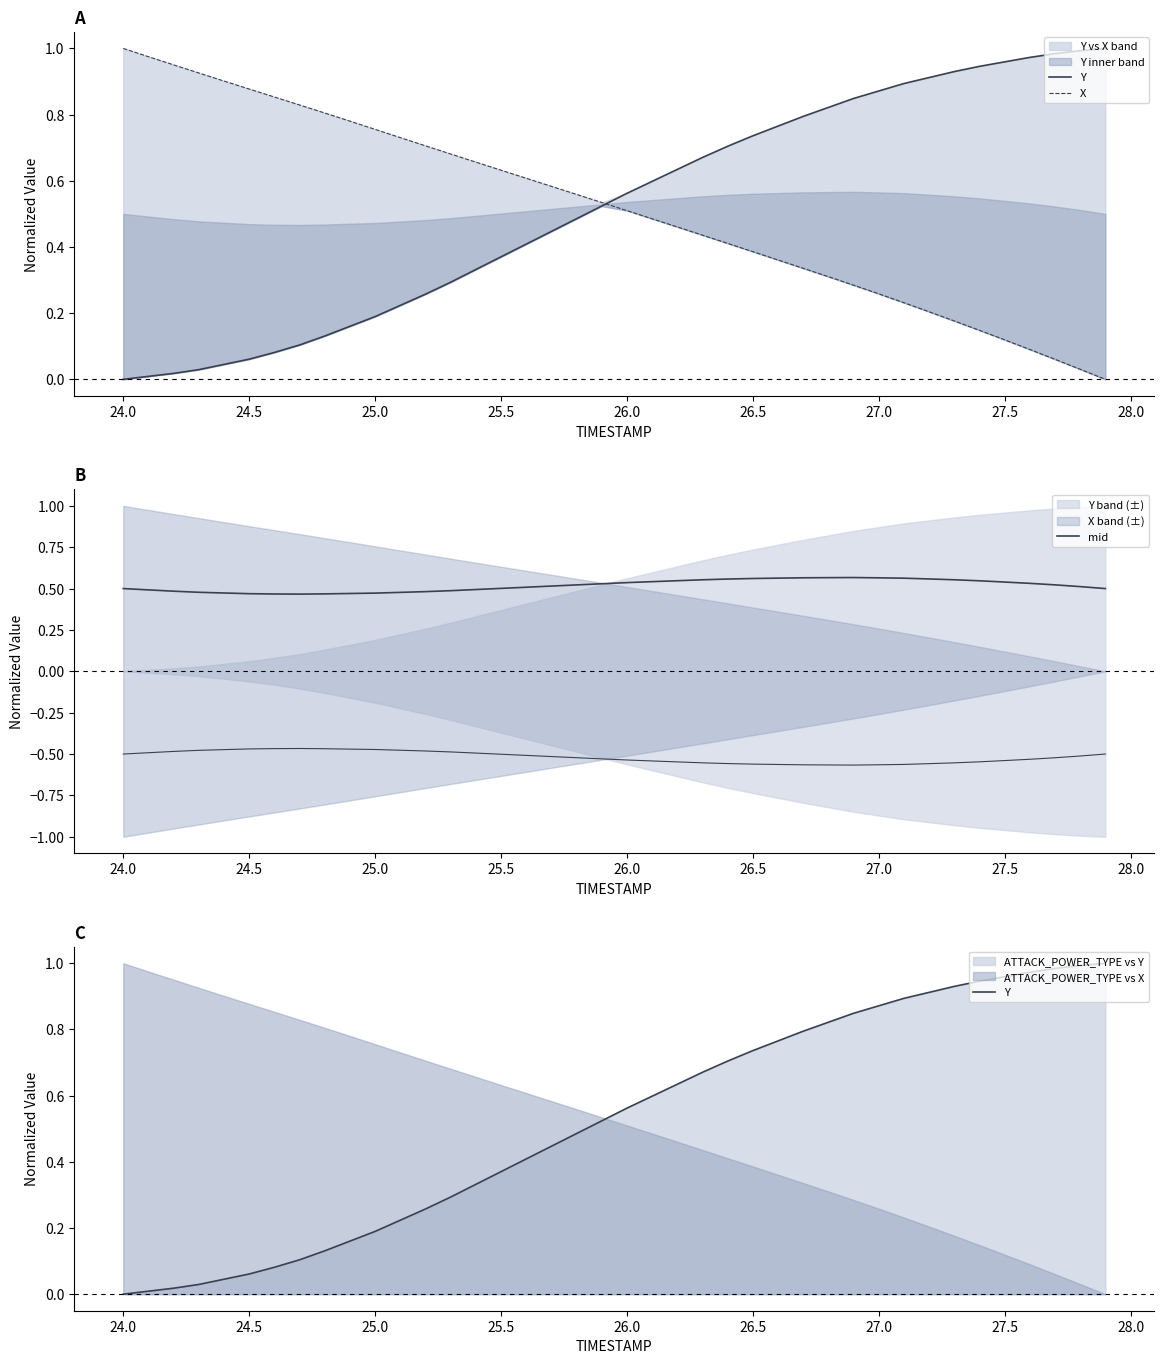

What is the difference between the maximum and minimum values in the mid series?

0.1